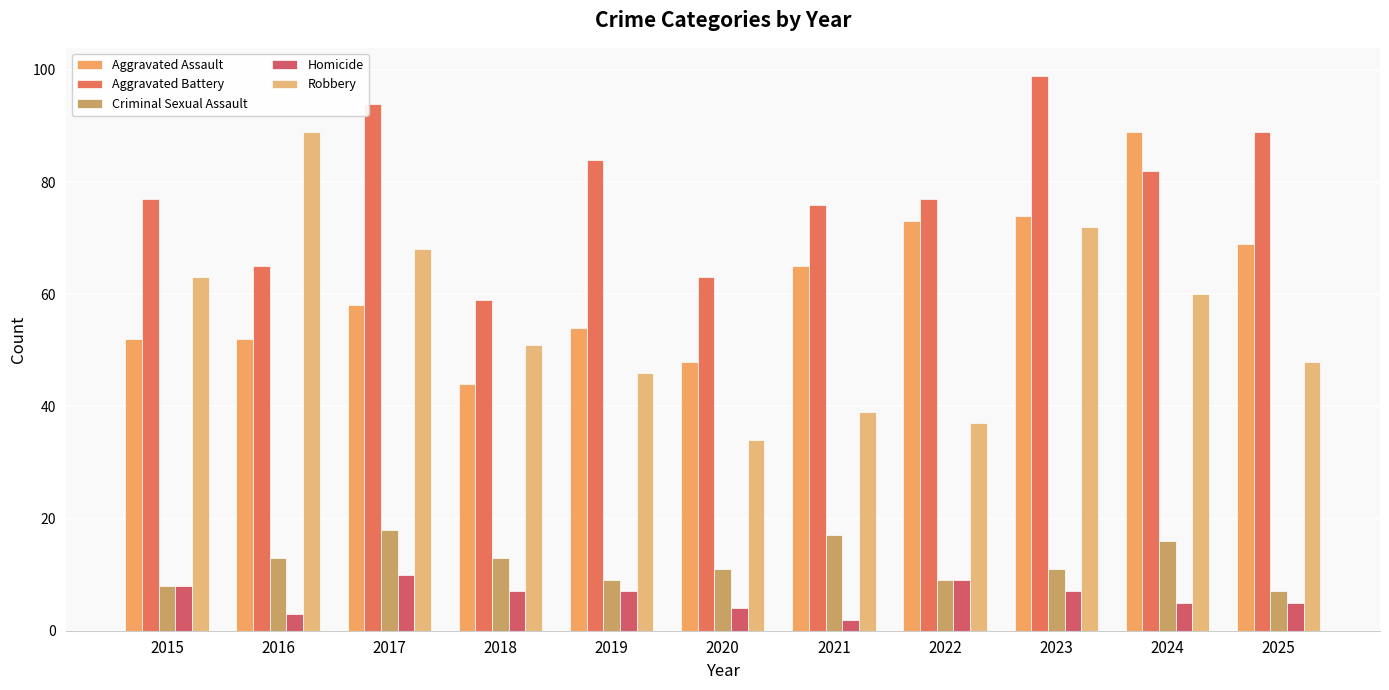

At which label does Robbery reach its minimum?

2020